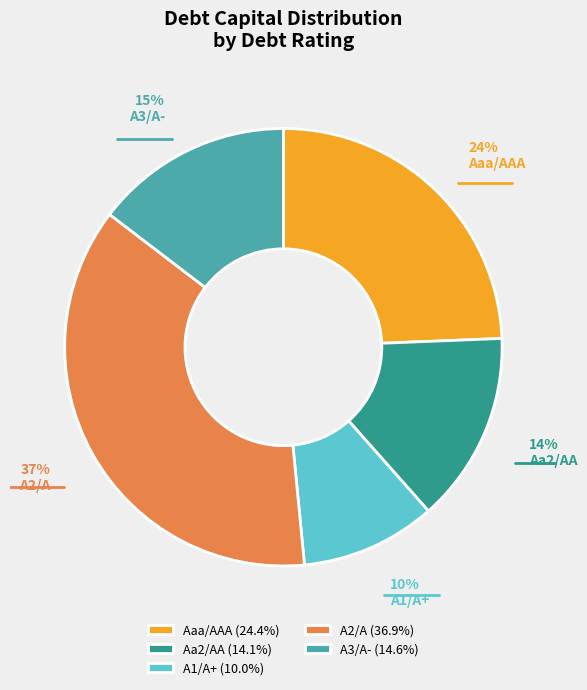

Do Aa2/AA and Aaa/AAA together represent more than half of the pie?

No